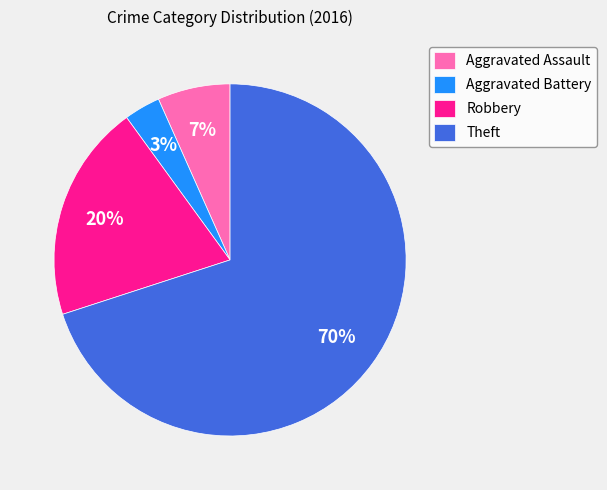

Is the sum of Robbery and Theft greater than half?

Yes